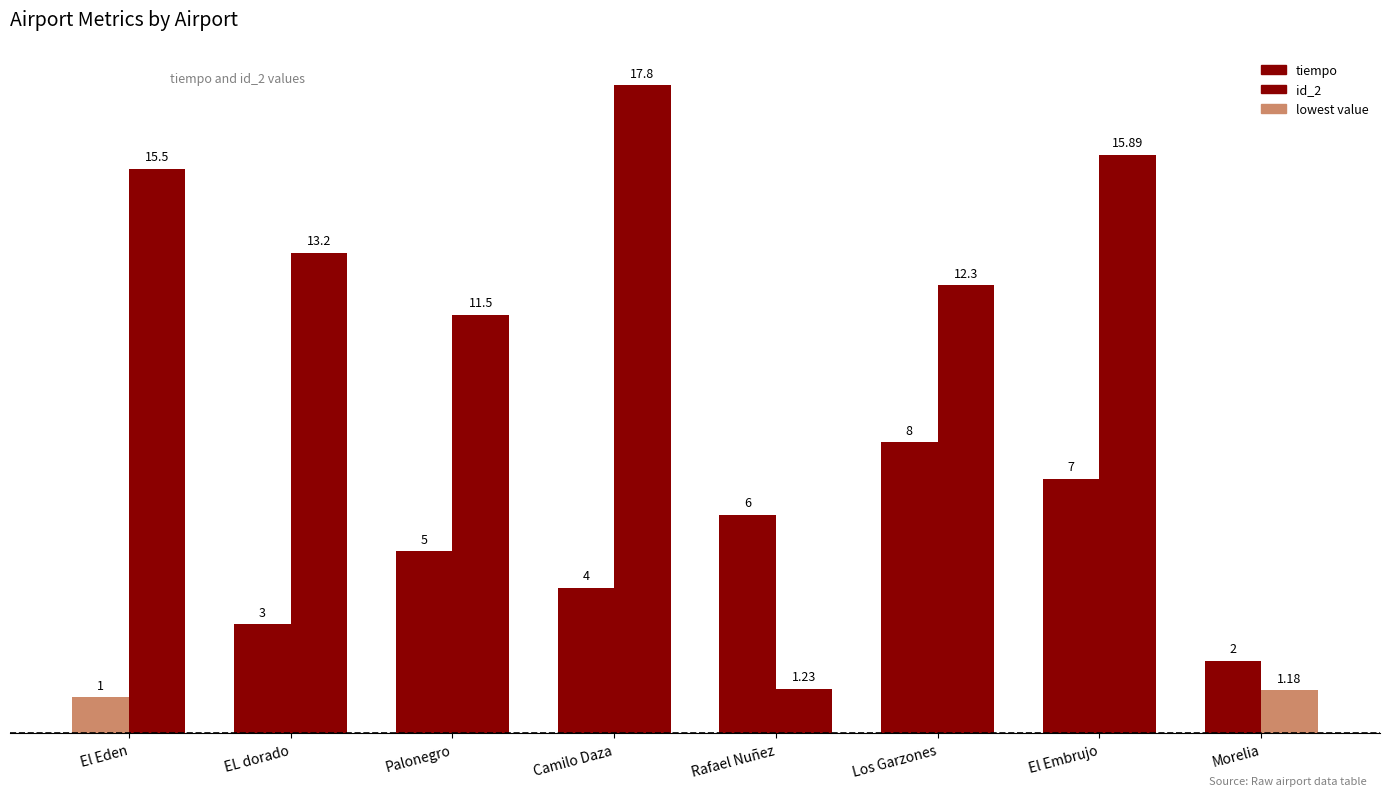

Which category has the highest value in the id_2 series?

Camilo Daza